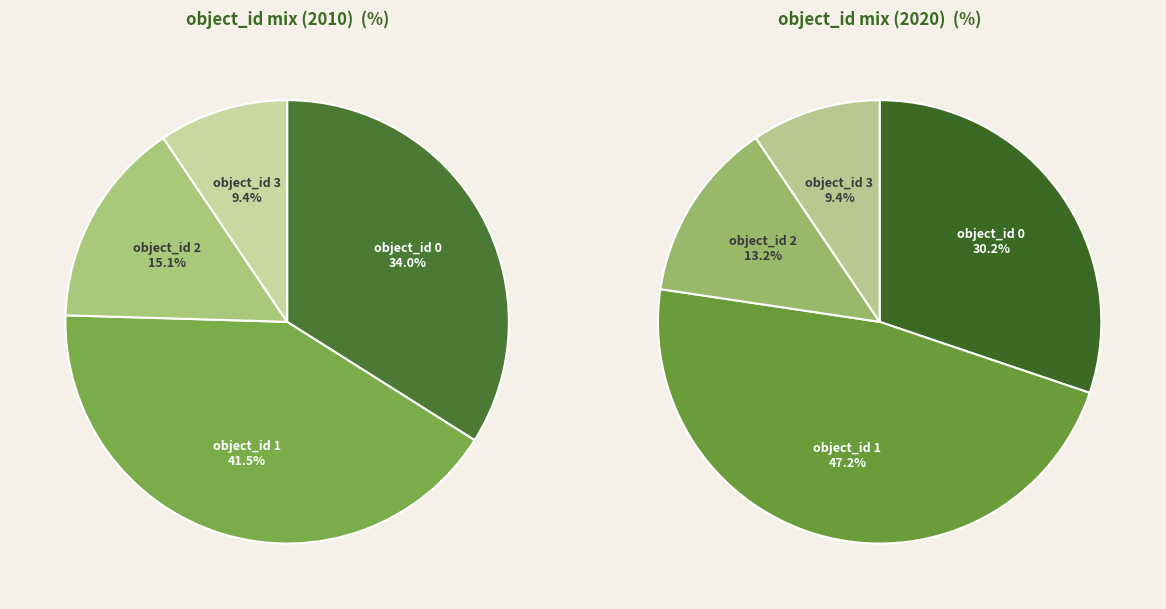

Does any single category account for the majority?

No